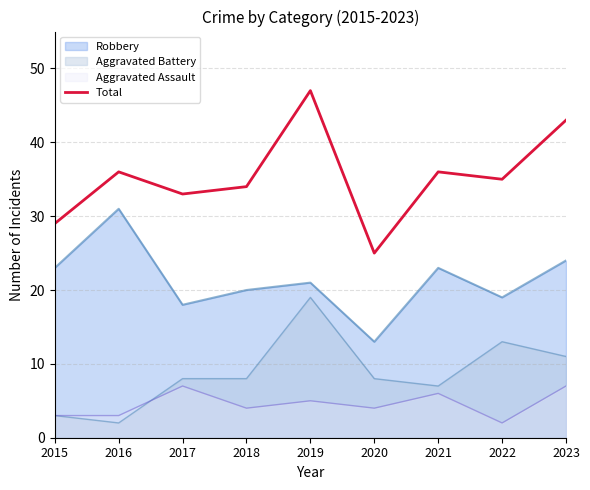

Reading left to right, extract all data points from this chart.

2015=29	2016=36	2017=33	2018=34	2019=47	2020=25	2021=36	2022=35	2023=43